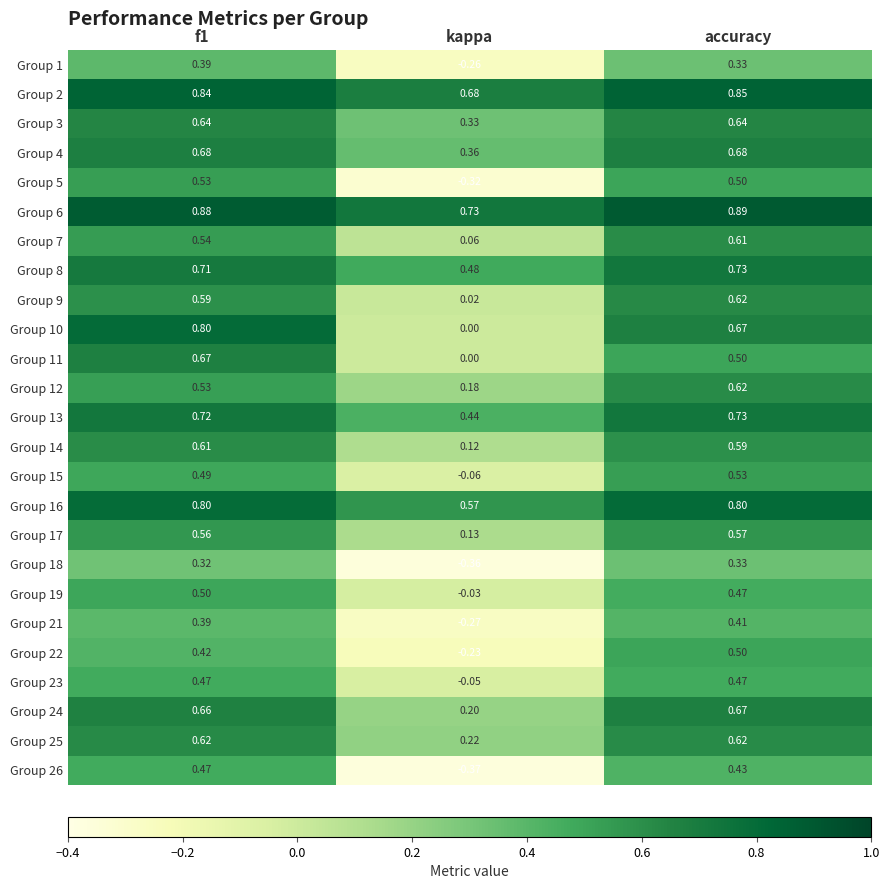

Which label corresponds to the largest value in the chart?

accuracy